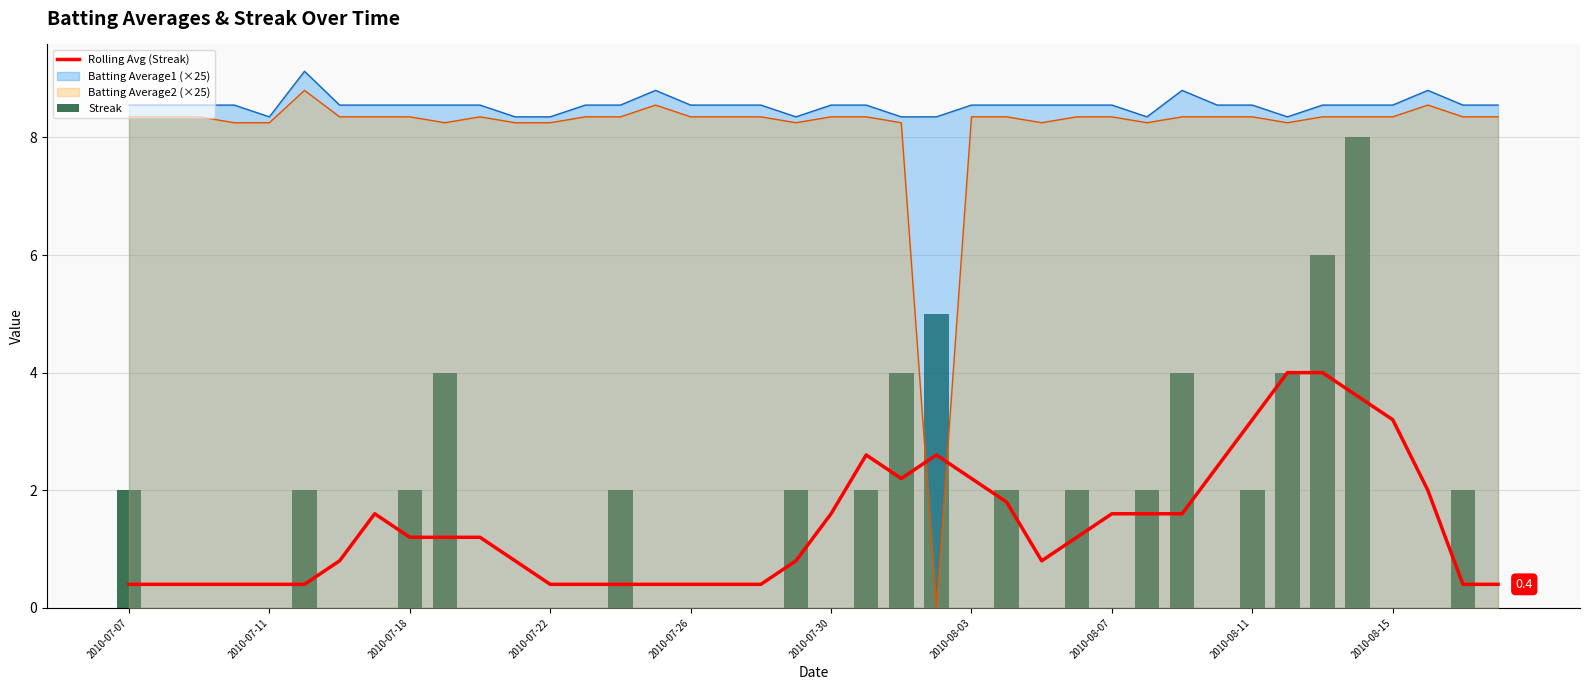

What is the sum of all Rolling Avg (Streak) values?

55.8